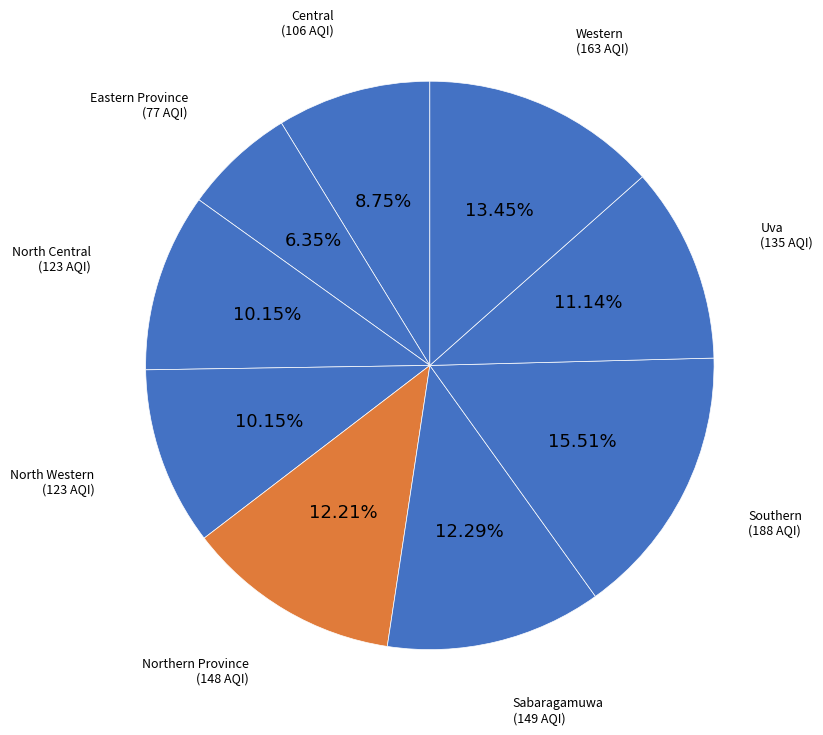

To the nearest percent, what portion does Central represent?

9%